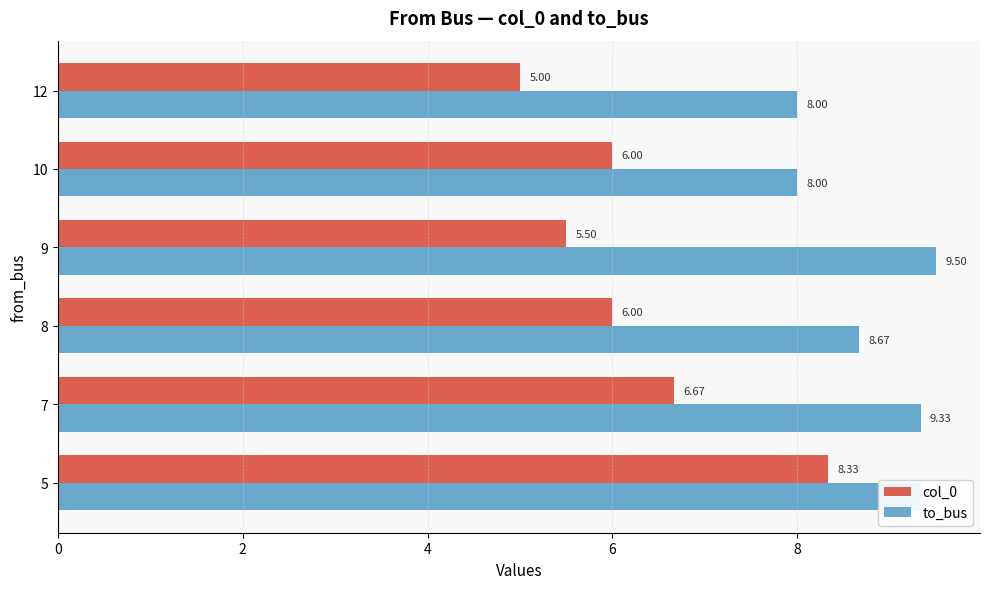

At 10, list the series in order from smallest to largest.

col_0, to_bus